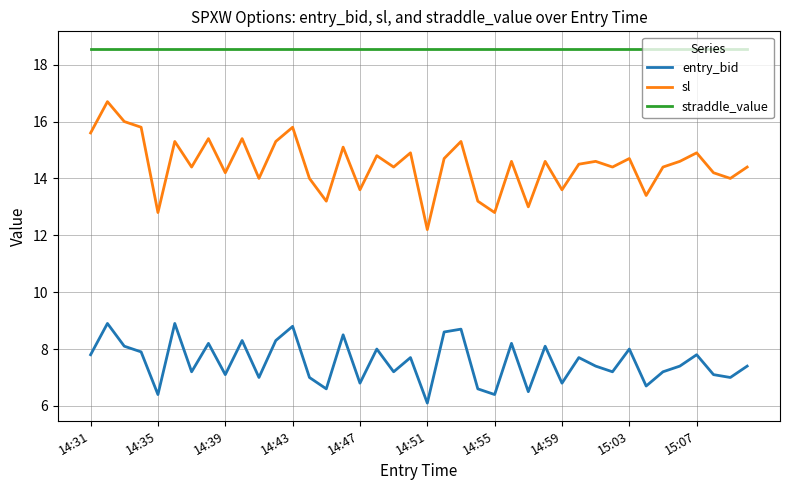

Which series has the largest total across all categories?

straddle_value